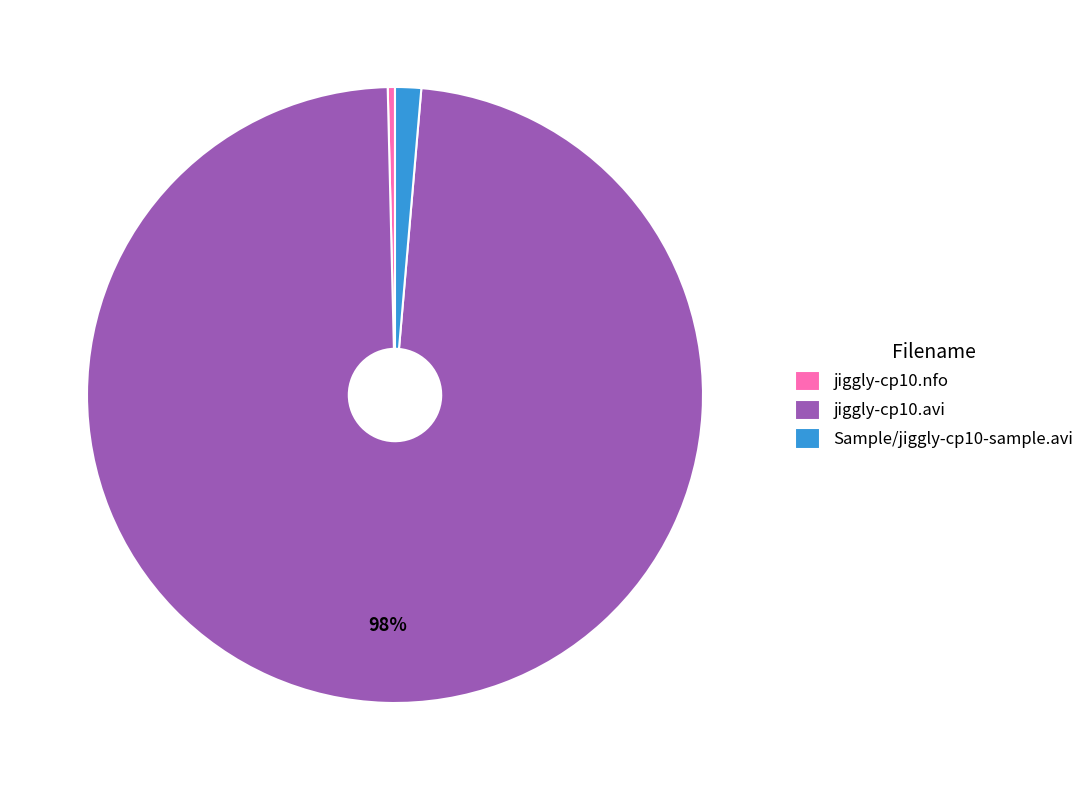

Which category accounts for the majority?

jiggly-cp10.avi